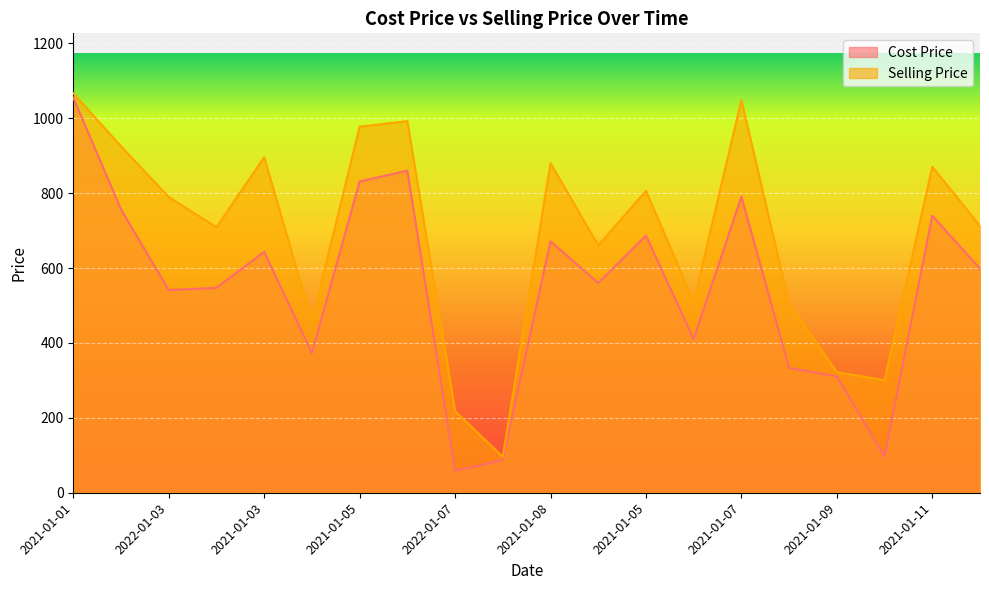

What is the total value across all series at 2022-01-09?

1221.1